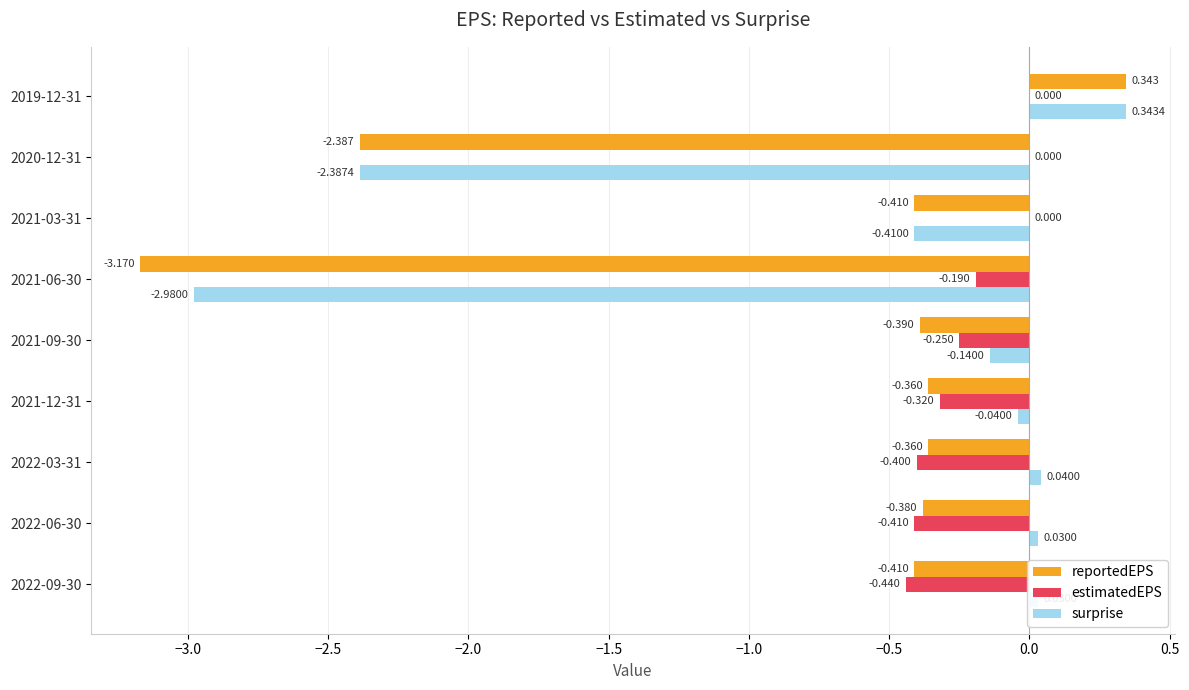

Is the value of surprise at 2022-09-30 greater than the value of reportedEPS at 2021-09-30?

Yes